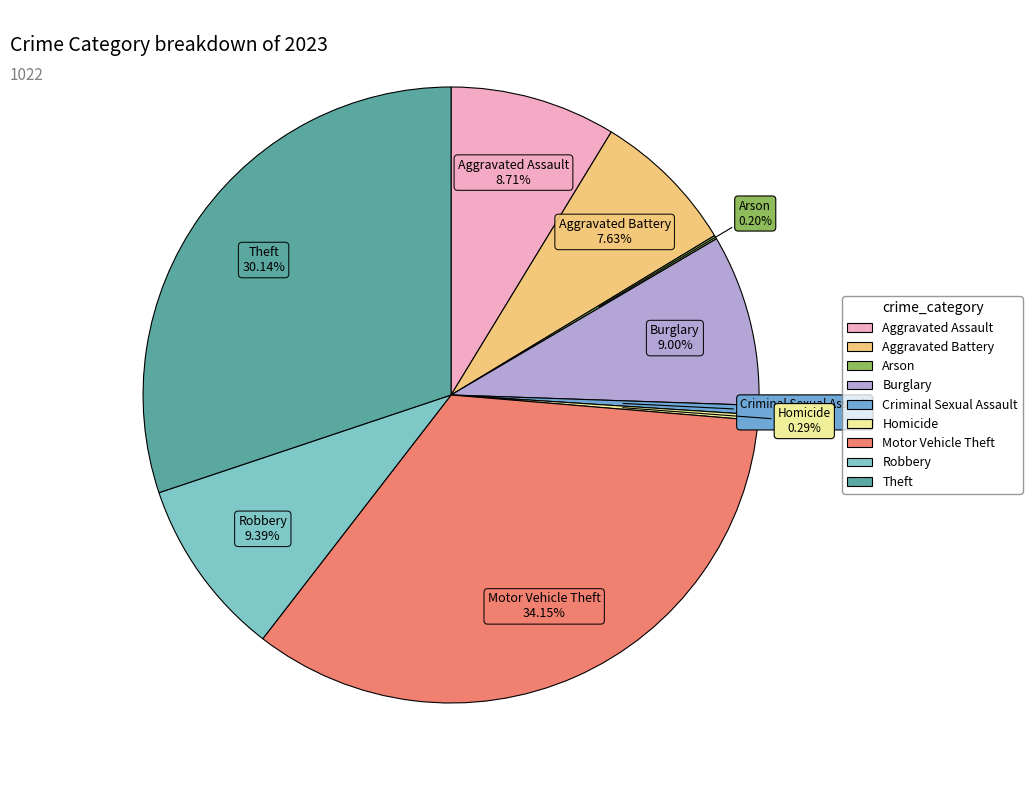

Is Burglary the majority of the pie?

No